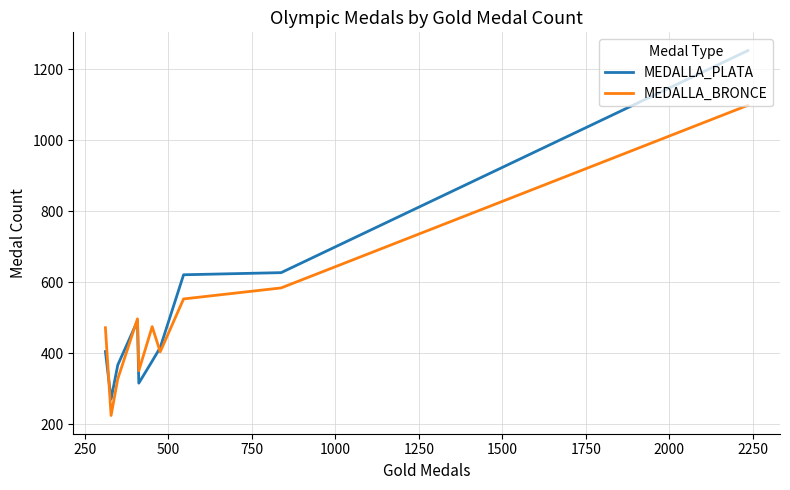

What is the sum of all MEDALLA_BRONCE values?

4987